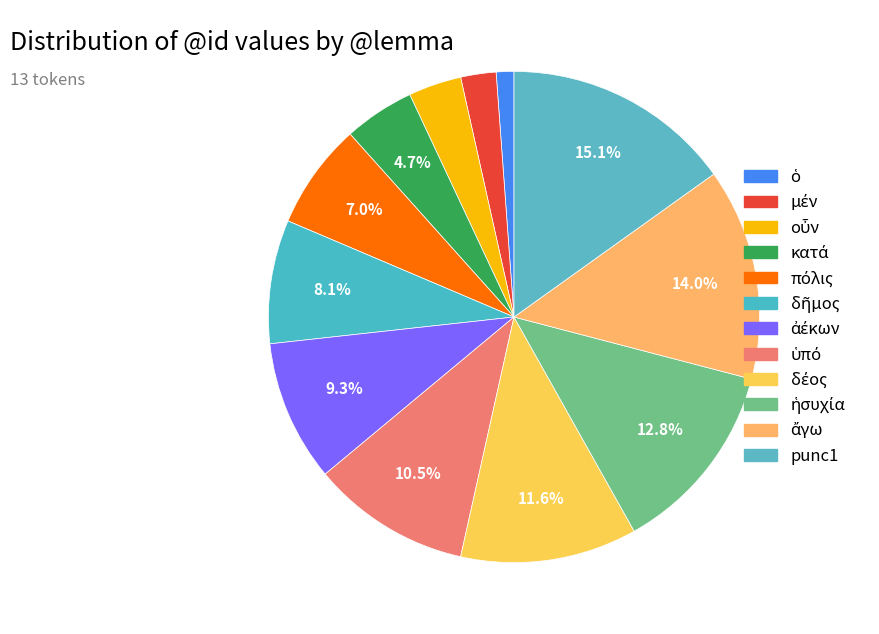

Does any single category account for the majority?

No